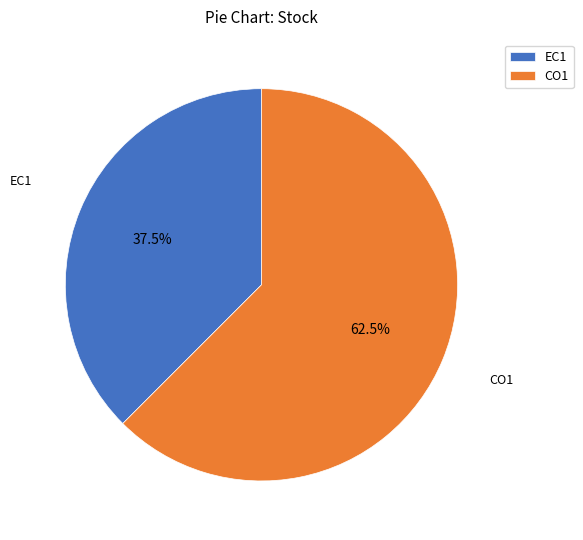

Between EC1 and CO1, which is larger?

CO1